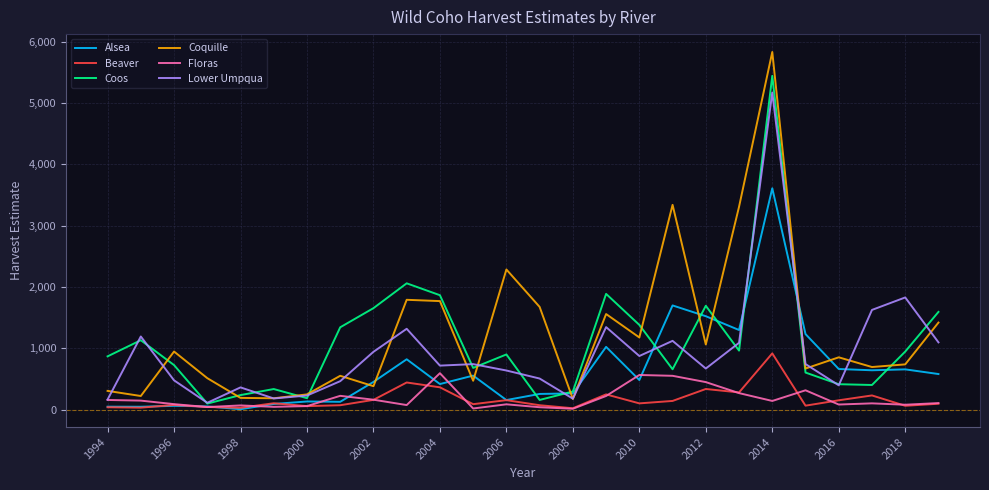

Which series has the largest range (max minus min)?

Coquille